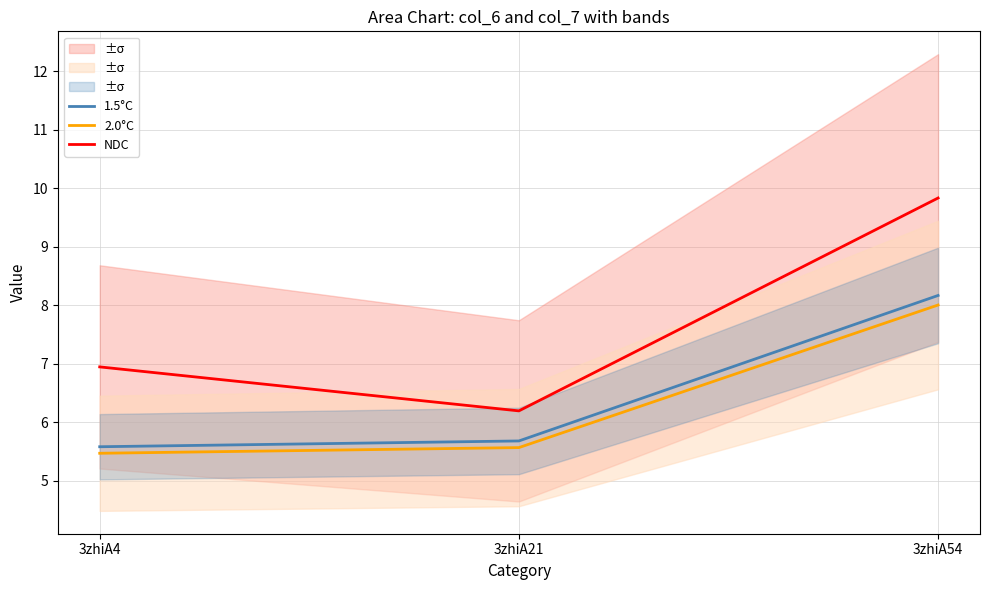

Count the number of categories in the chart.

3